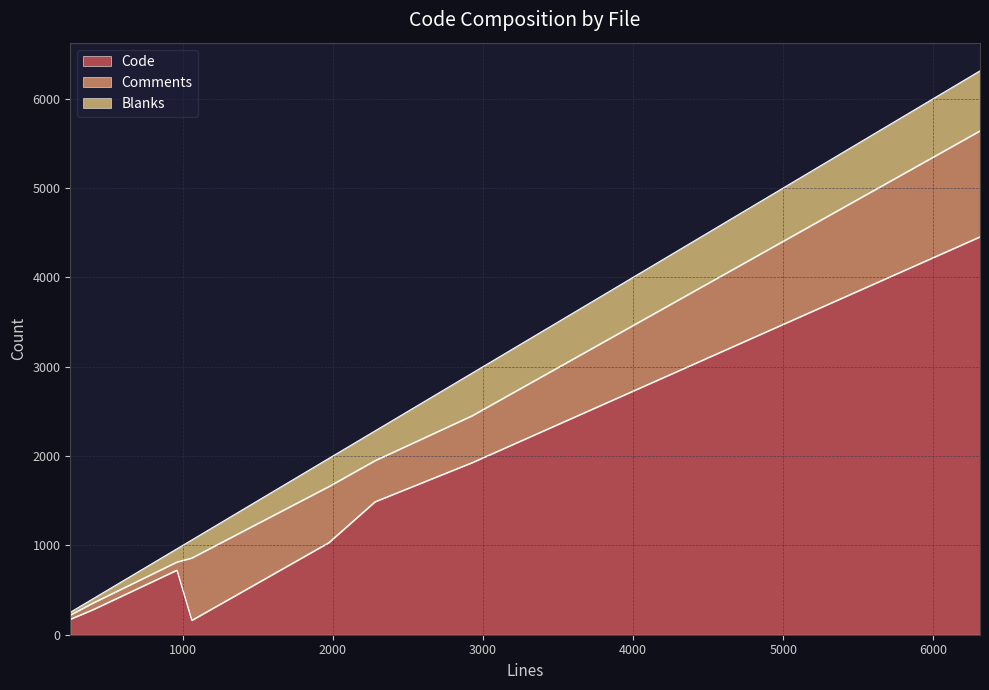

The Code series shows 383 at txplib_admin.php. True or false?

False